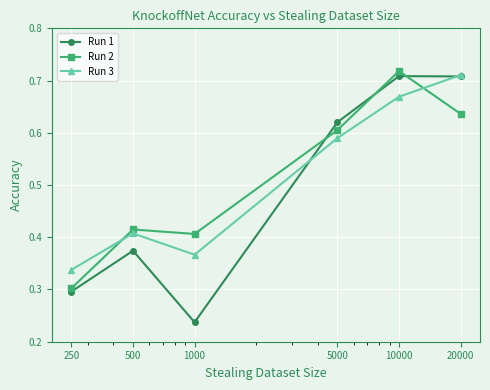

Which series has the largest range (max minus min)?

Run 1